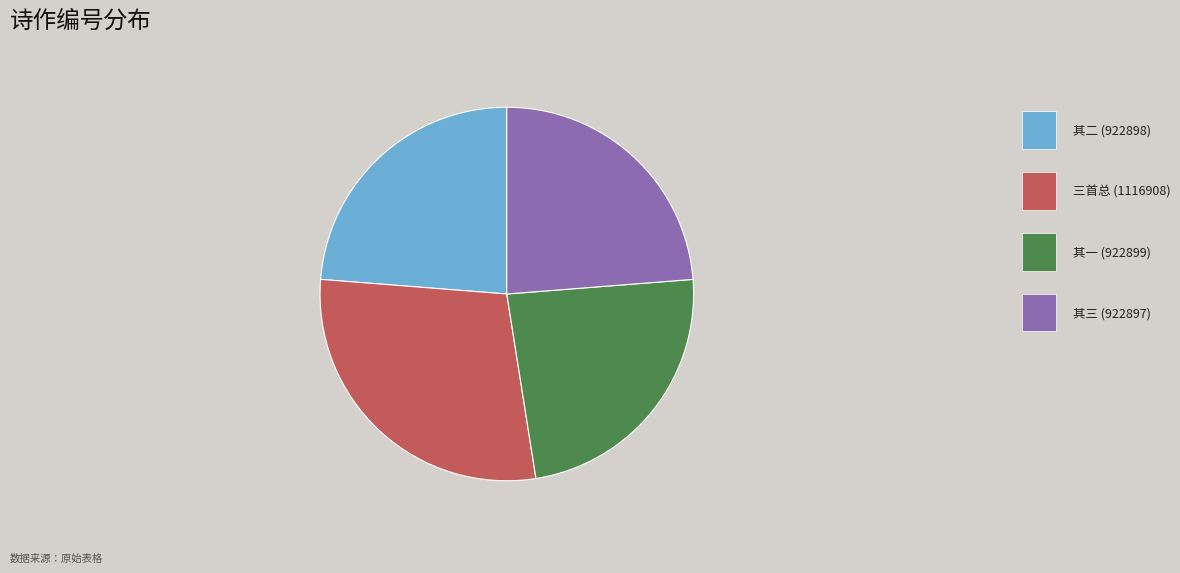

Is there any slice that represents more than half of the pie?

No